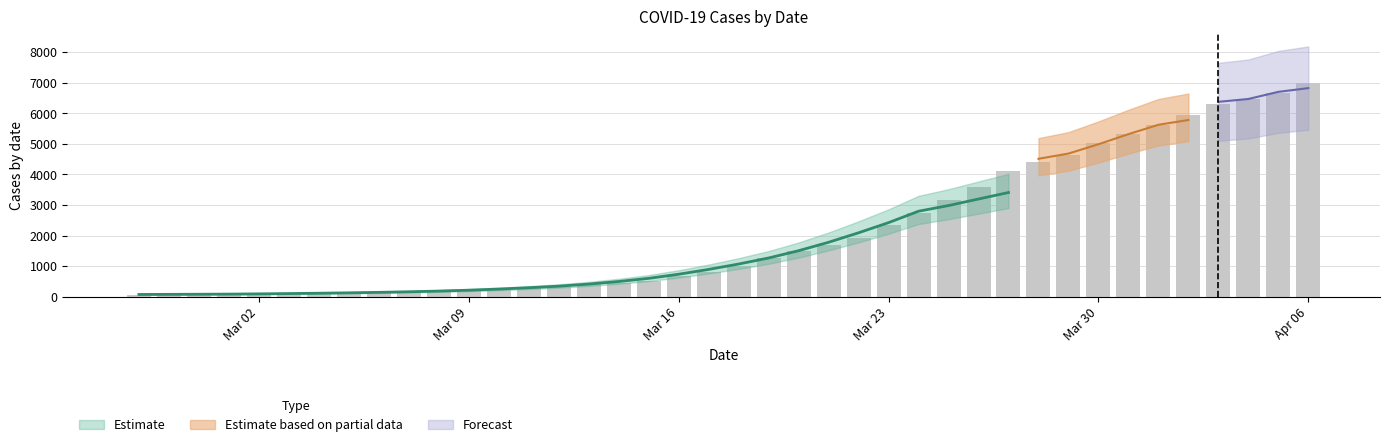

What is the label of the 10th bar from the right?

2020-03-28